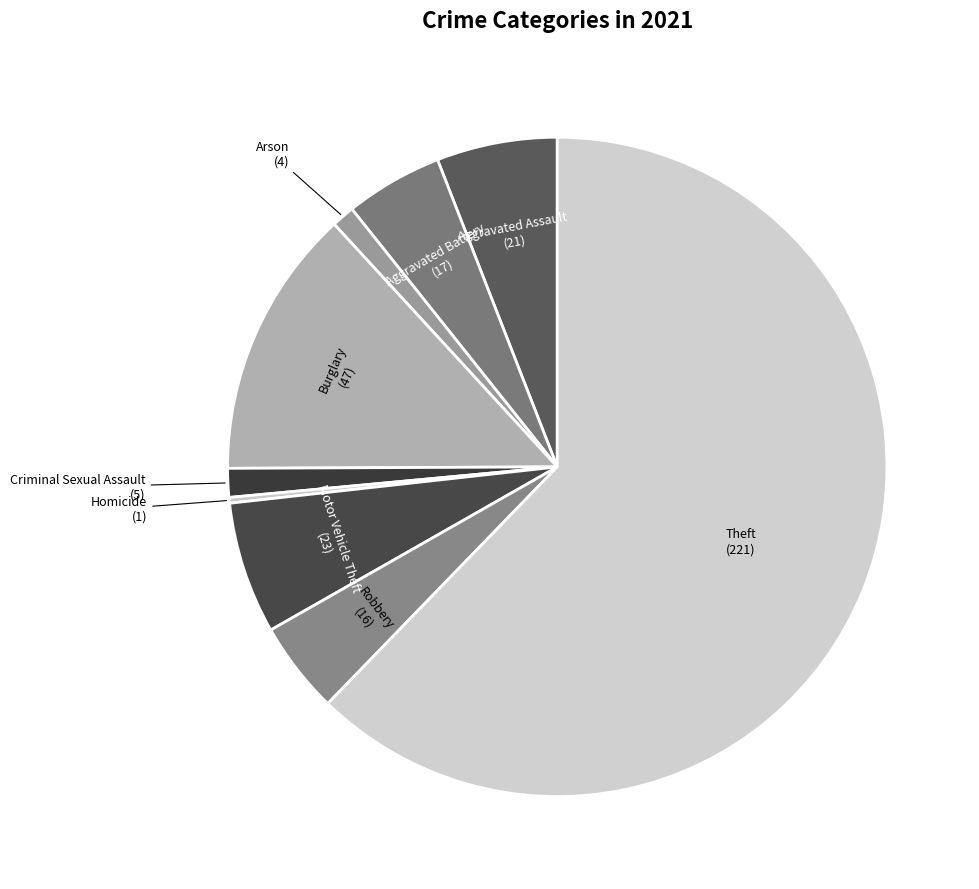

Count the number of slices in the pie.

9